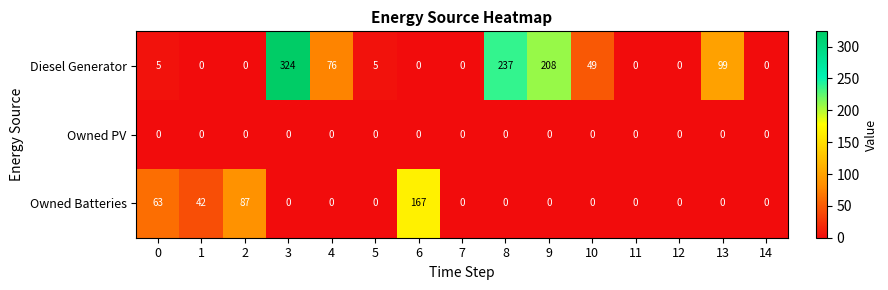

Between 9 and 12, which series saw the biggest shift?

Diesel Generator